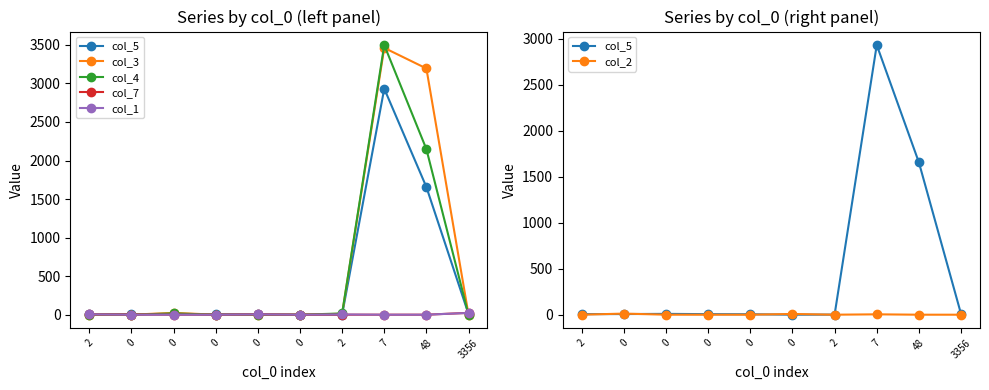

How many series are shown in this chart?

6